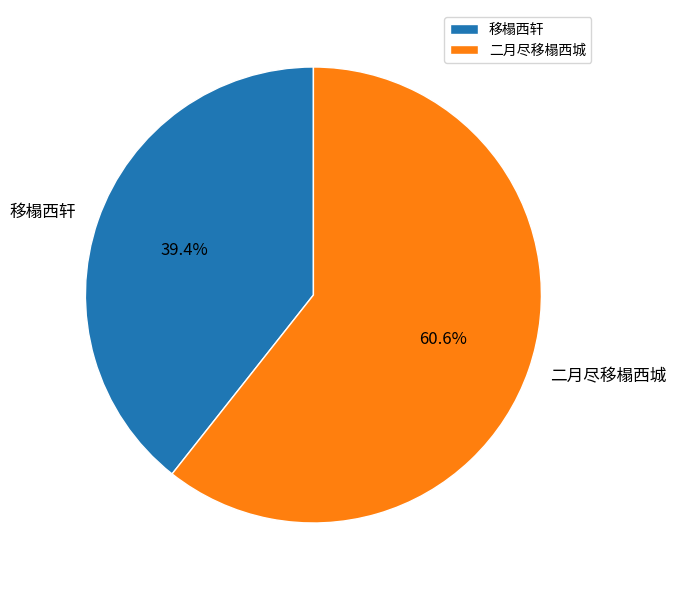

What percentage is NOT represented by 二月尽移榻西城?

39.4%